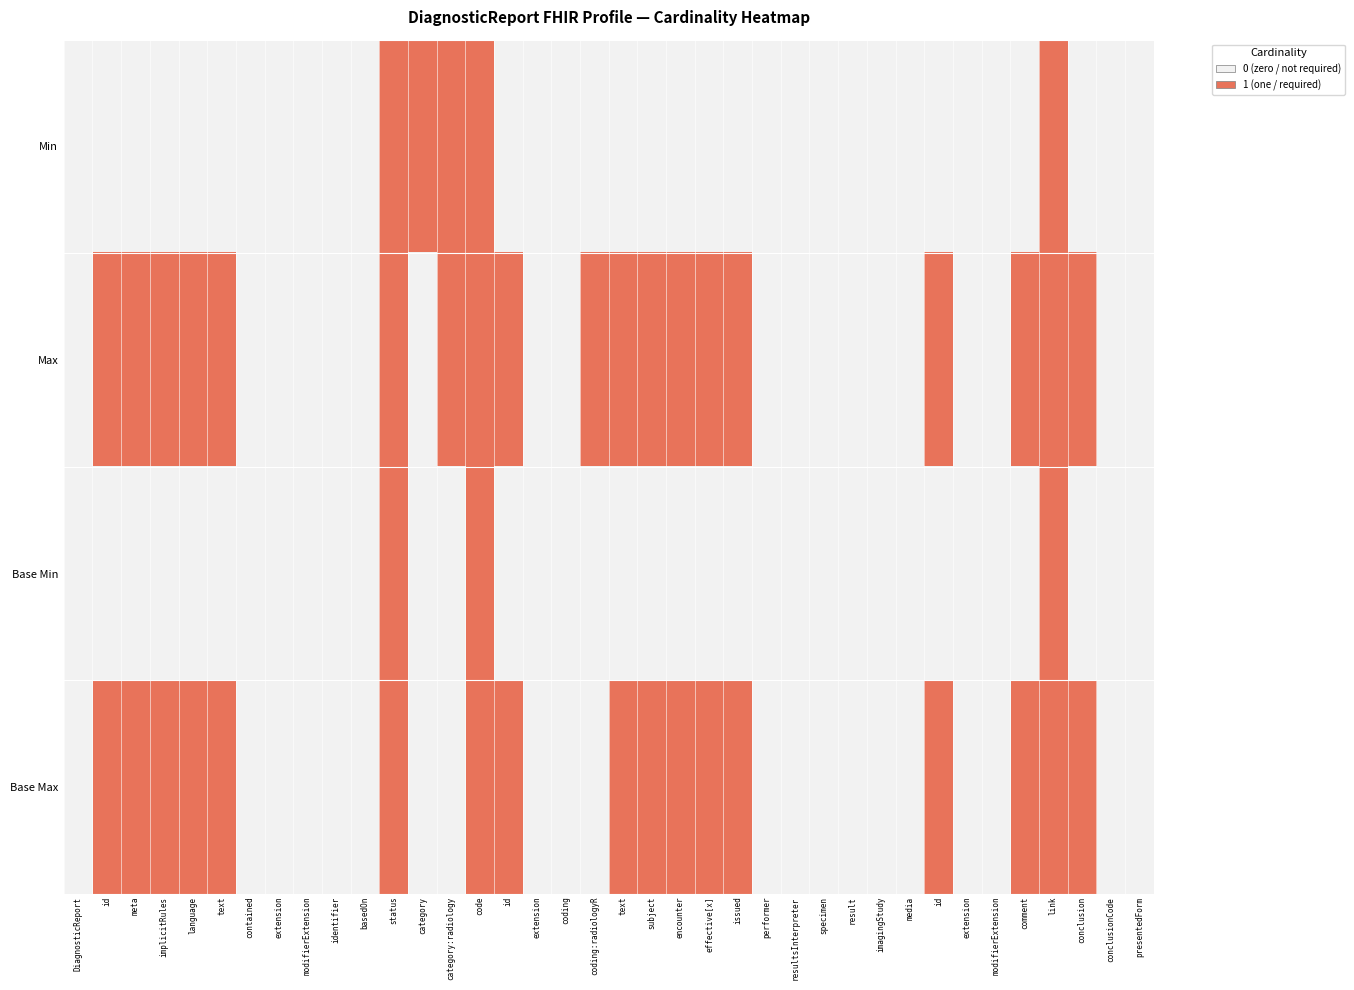

Reading left to right, transcribe all the data shown in this chart.

Min: DiagnosticReport=0	id=0	meta=0	implicitRules=0	language=0	text=0	contained=0	extension=0	modifierExtension=0	identifier=0	basedOn=0	status=1	category=1	category:radiology=1	code=1	id=0	extension=0	coding=0	coding:radiologyR=0	text=0	subject=0	encounter=0	effective[x]=0	issued=0	performer=0	resultsInterpreter=0	specimen=0	result=0	imagingStudy=0	media=0	id=0	extension=0	modifierExtension=0	comment=0	link=1	conclusion=0	conclusionCode=0	presentedForm=0
Max: DiagnosticReport=0	id=1	meta=1	implicitRules=1	language=1	text=1	contained=0	extension=0	modifierExtension=0	identifier=0	basedOn=0	status=1	category=0	category:radiology=1	code=1	id=1	extension=0	coding=0	coding:radiologyR=1	text=1	subject=1	encounter=1	effective[x]=1	issued=1	performer=0	resultsInterpreter=0	specimen=0	result=0	imagingStudy=0	media=0	id=1	extension=0	modifierExtension=0	comment=1	link=1	conclusion=1	conclusionCode=0	presentedForm=0
Base Min: DiagnosticReport=0	id=0	meta=0	implicitRules=0	language=0	text=0	contained=0	extension=0	modifierExtension=0	identifier=0	basedOn=0	status=1	category=0	category:radiology=0	code=1	id=0	extension=0	coding=0	coding:radiologyR=0	text=0	subject=0	encounter=0	effective[x]=0	issued=0	performer=0	resultsInterpreter=0	specimen=0	result=0	imagingStudy=0	media=0	id=0	extension=0	modifierExtension=0	comment=0	link=1	conclusion=0	conclusionCode=0	presentedForm=0
Base Max: DiagnosticReport=0	id=1	meta=1	implicitRules=1	language=1	text=1	contained=0	extension=0	modifierExtension=0	identifier=0	basedOn=0	status=1	category=0	category:radiology=0	code=1	id=1	extension=0	coding=0	coding:radiologyR=0	text=1	subject=1	encounter=1	effective[x]=1	issued=1	performer=0	resultsInterpreter=0	specimen=0	result=0	imagingStudy=0	media=0	id=1	extension=0	modifierExtension=0	comment=1	link=1	conclusion=1	conclusionCode=0	presentedForm=0